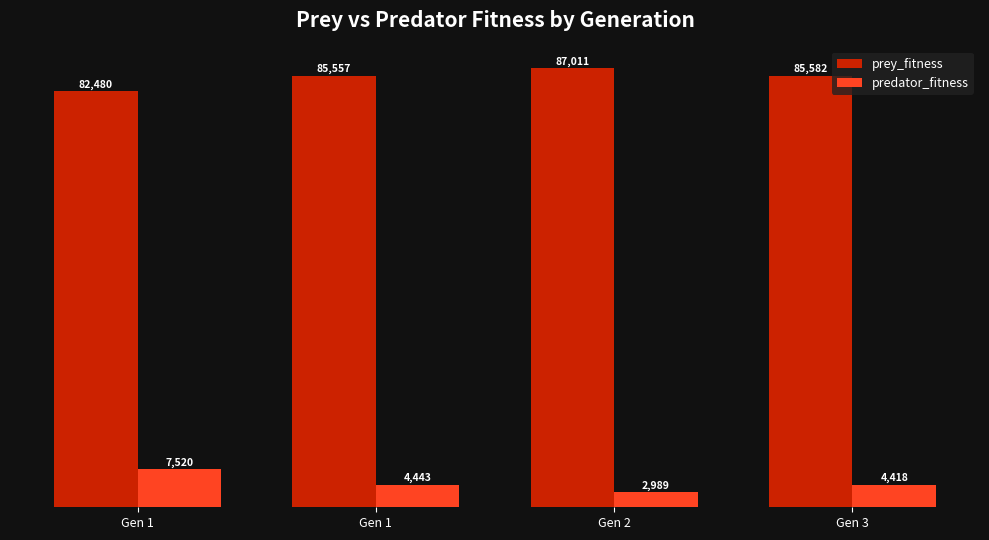

Is it true that prey_fitness equals 45836 at Gen 1?

False